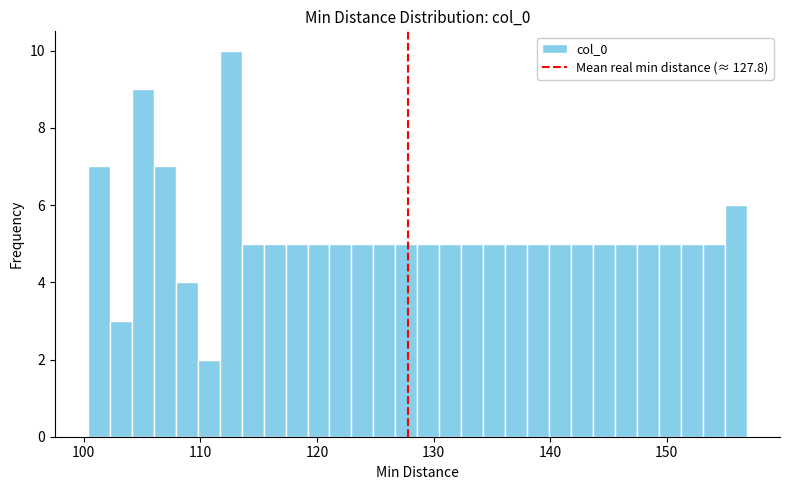

Around what value on the x-axis is the tallest bar? Give the approximate position of its centre, as read against the axis.

113